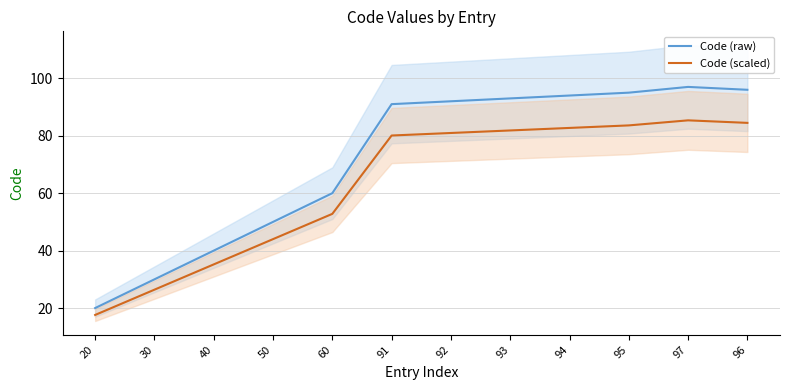

What is the spread (max minus min) of values at 60?

7.2